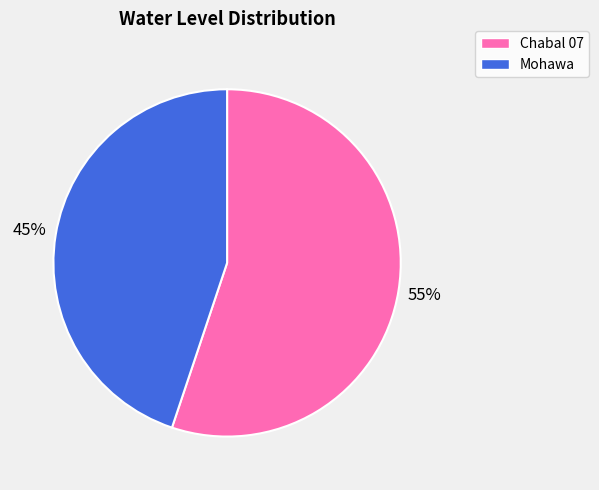

Which slice is the largest?

Chabal 07